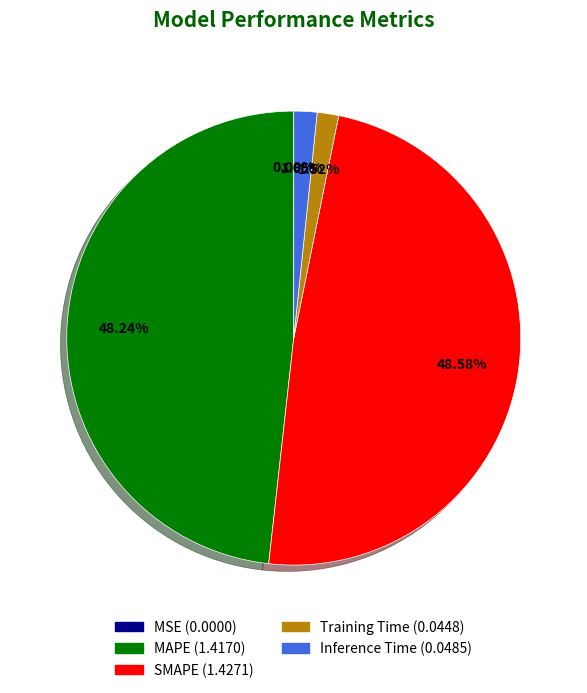

What percentage is the SMAPE slice, to the nearest percent?

49%